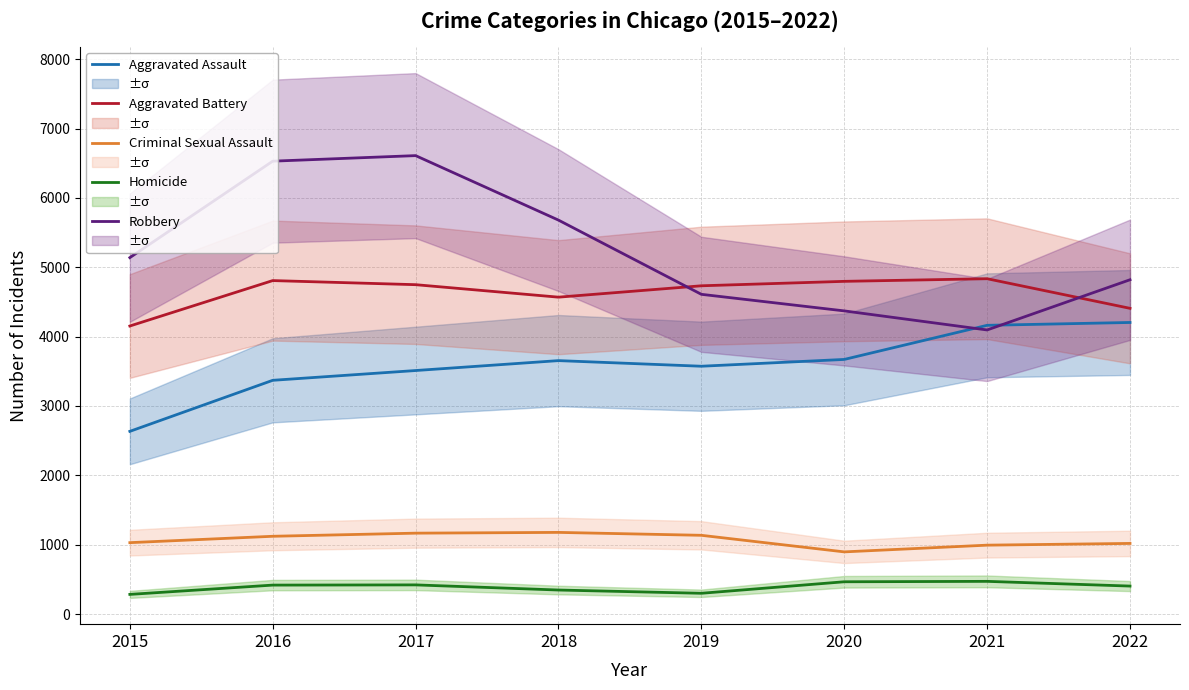

At which label is Robbery closest to 5353?

2015